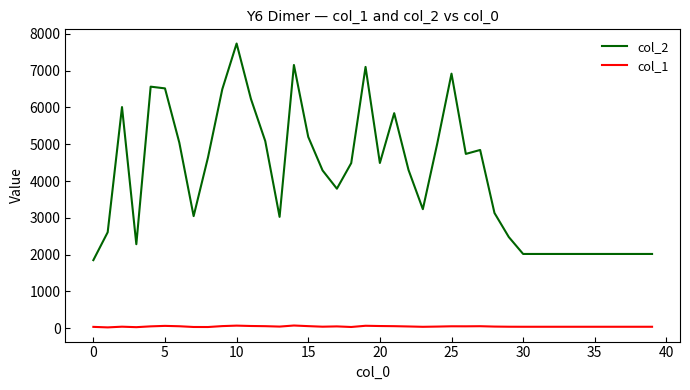

True or false: col_2 and col_1 cross at least once.

False